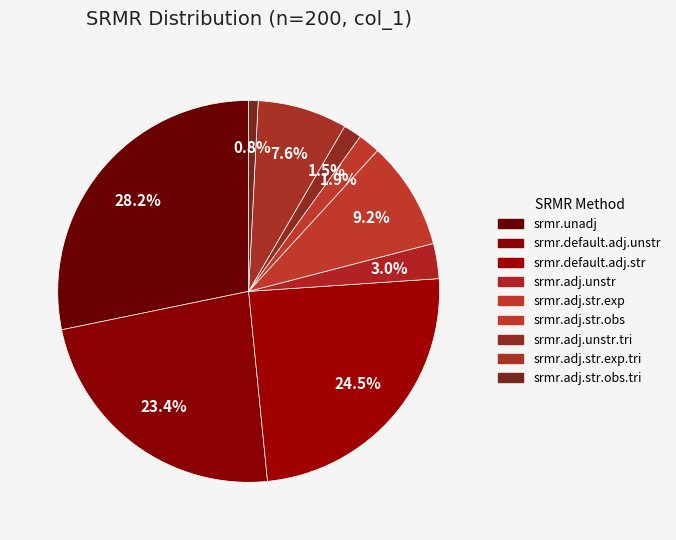

Count the number of slices in the pie.

9